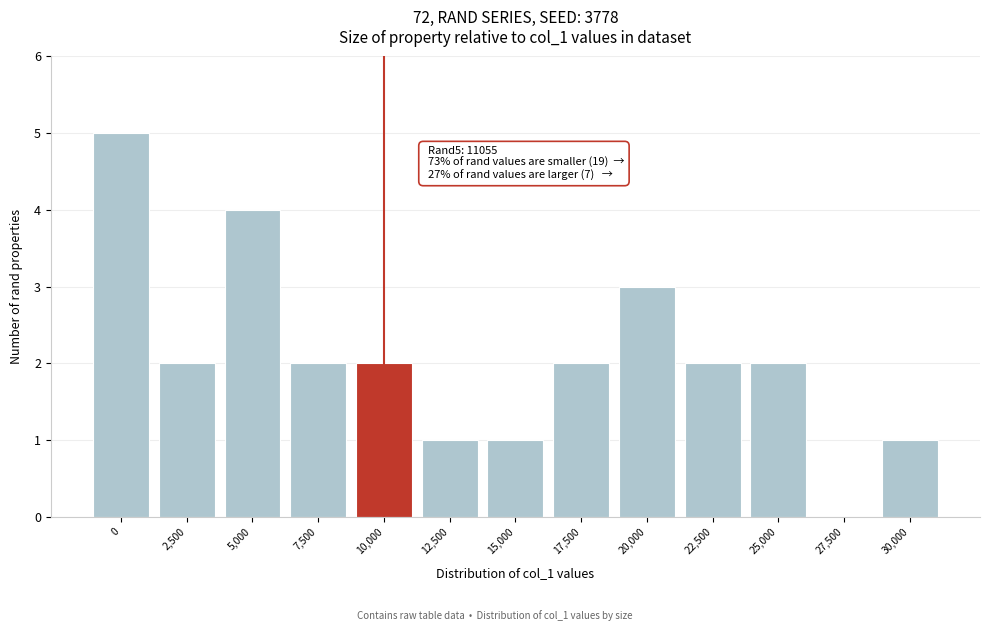

Reading right to left, extract all data points from this chart.

30,000=1	27,500=0	25,000=2	22,500=2	20,000=3	17,500=2	15,000=1	12,500=1	10,000=2	7,500=2	5,000=4	2,500=2	0=5